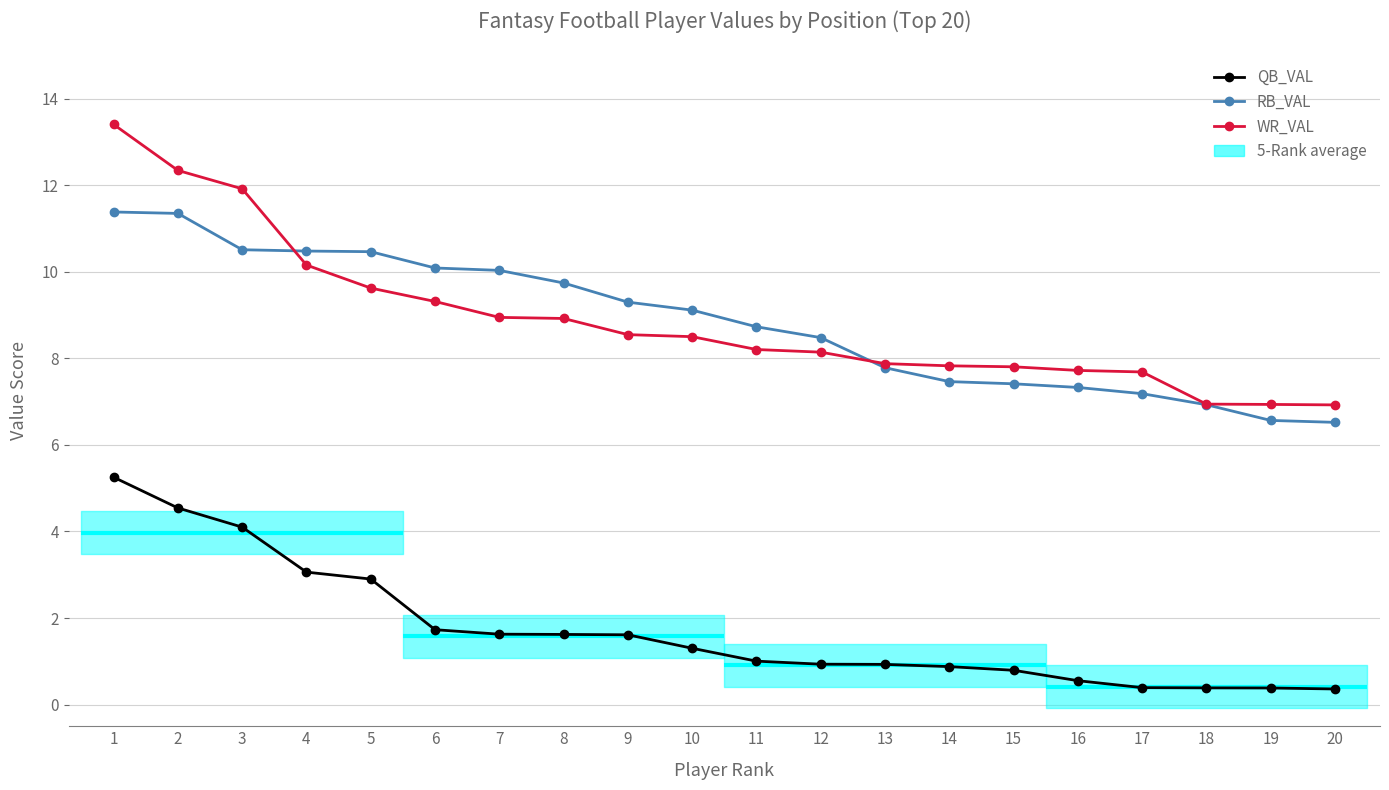

Is it true that QB_VAL equals 5.3 at 1?

True